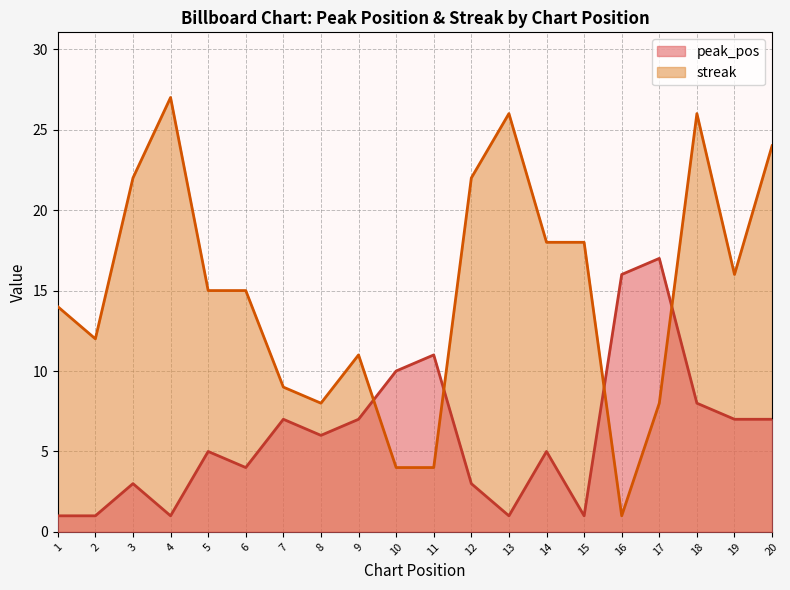

At which category does streak reach its first local peak?

4